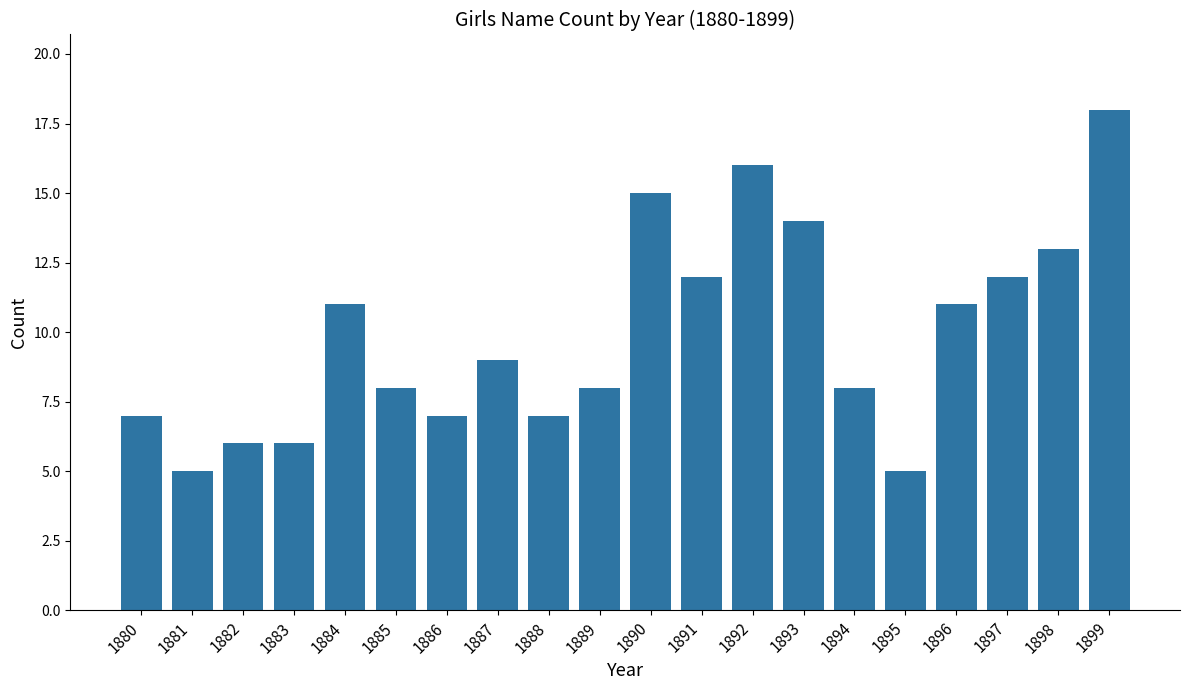

What is the difference between the maximum and minimum values?

13